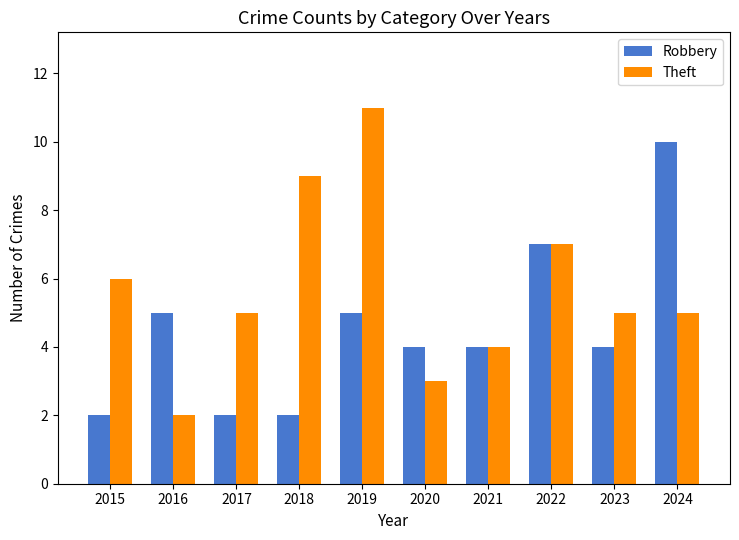

How many groups of bars are there?

10